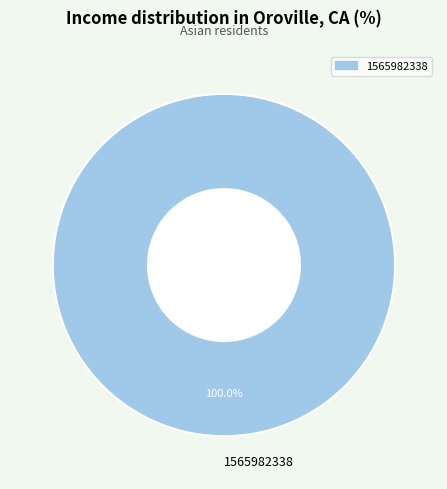

Rank the categories by value from highest to lowest.

1565982338